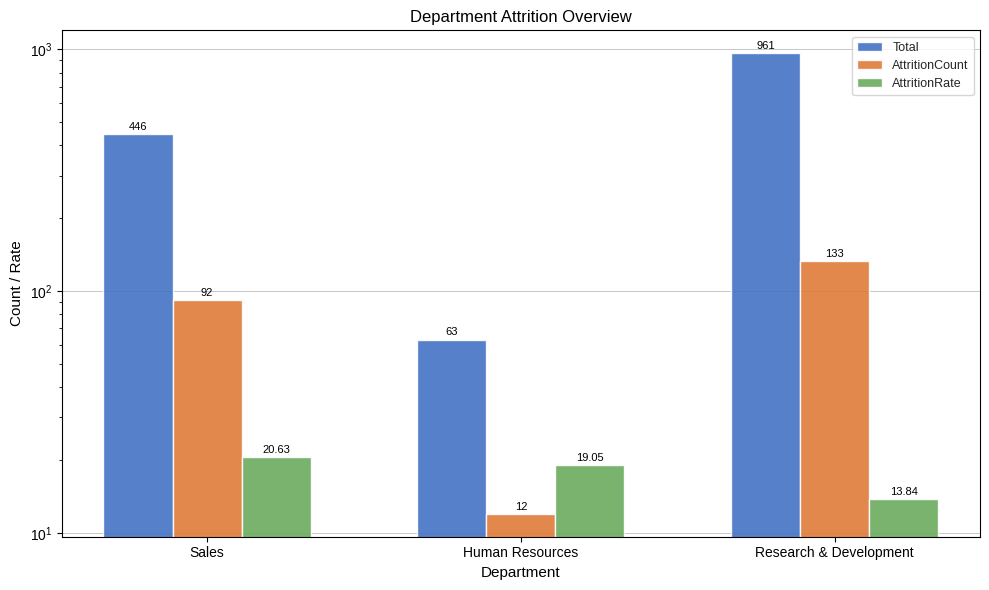

What is the lowest value of the Total series?

63.0